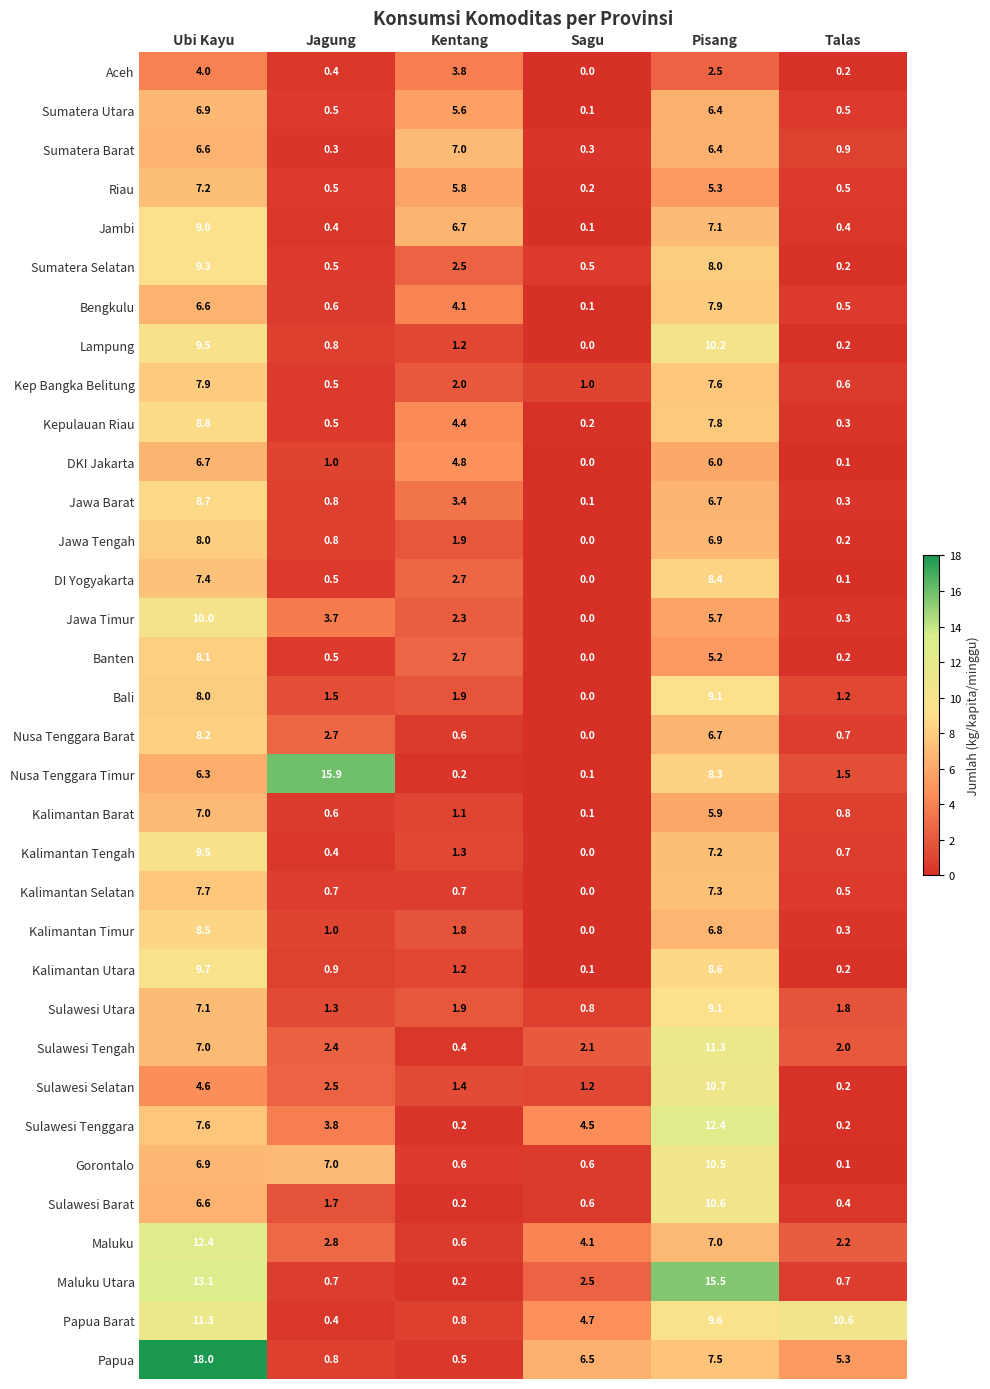

At which category does the chart reach its peak across all series?

Ubi Kayu